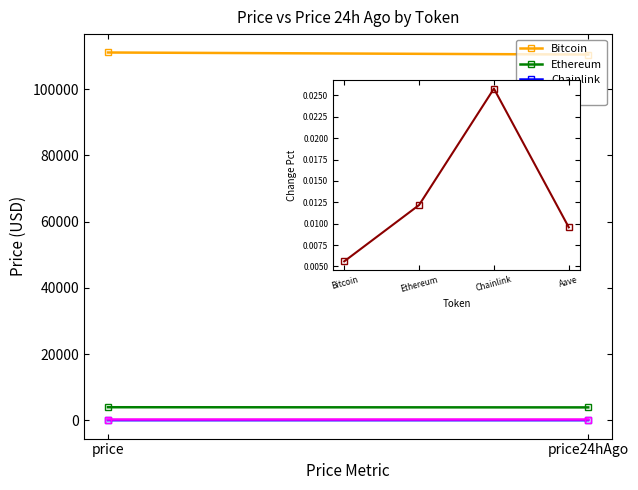

Is this an area chart (filled region under the line)?

No